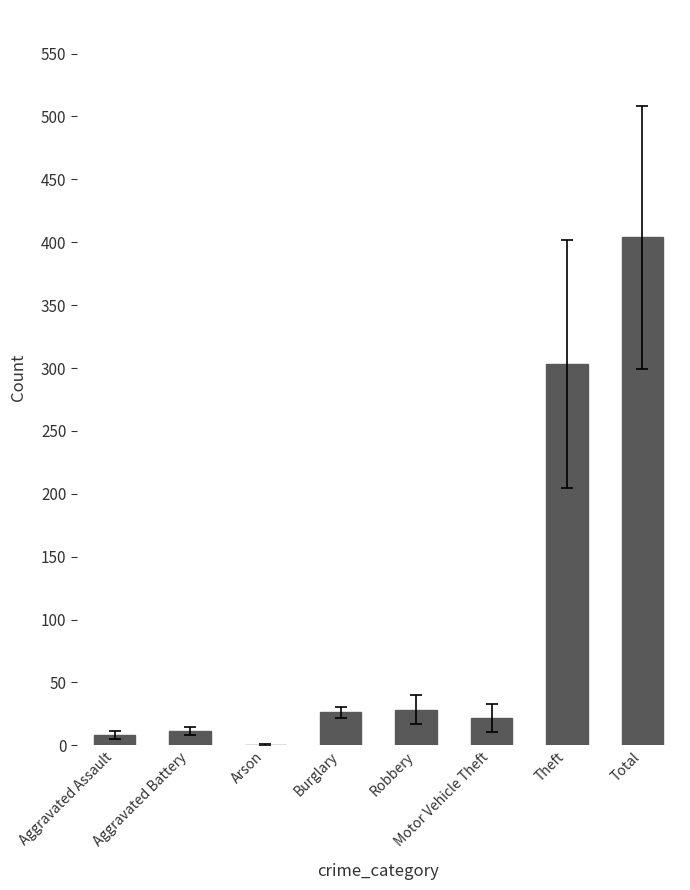

Approximately how many times larger is the value at Total compared to Aggravated Assault?

49.5